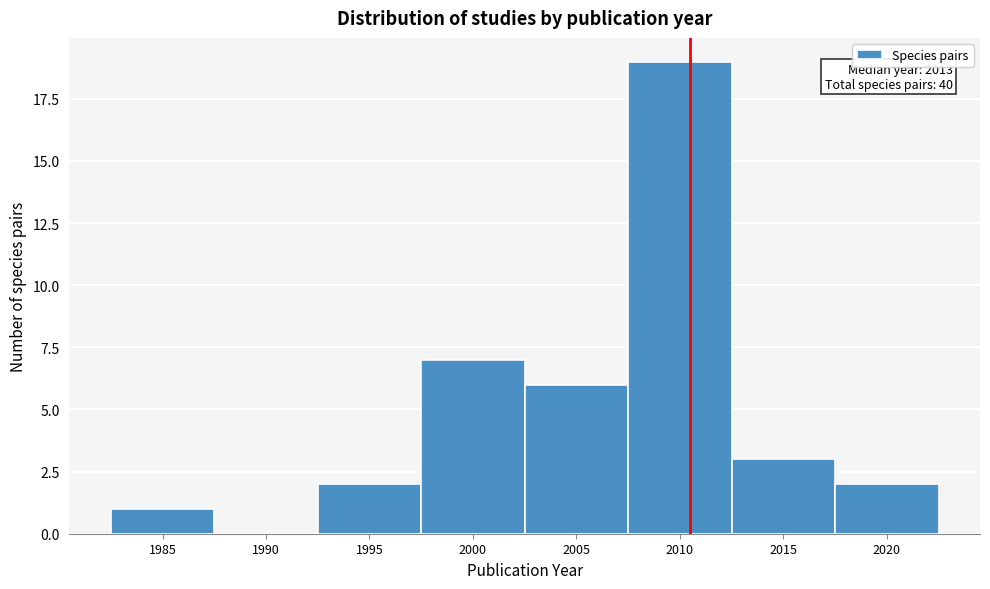

Reading right to left, what are all the values shown in this chart?

2020=2	2015=3	2010=19	2005=6	2000=7	1995=2	1990=0	1985=1